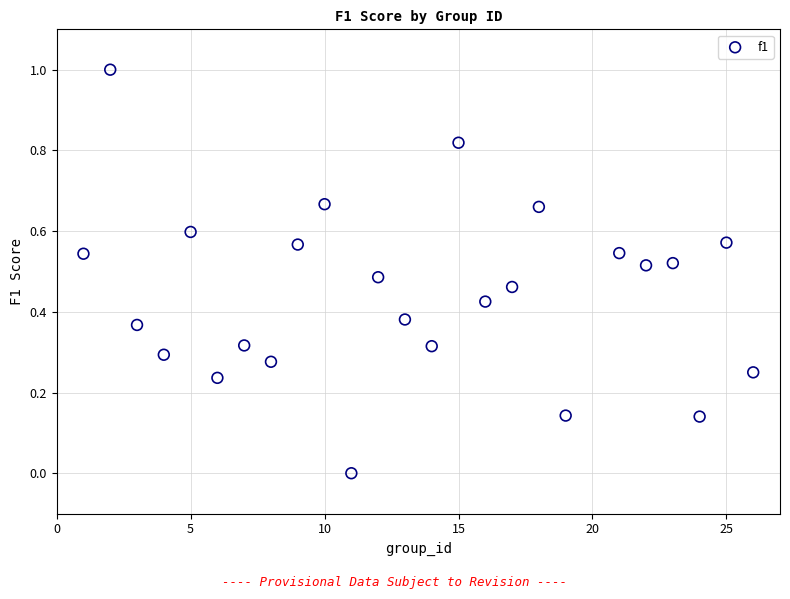

What is the range of Y values (max minus min)?

1.0